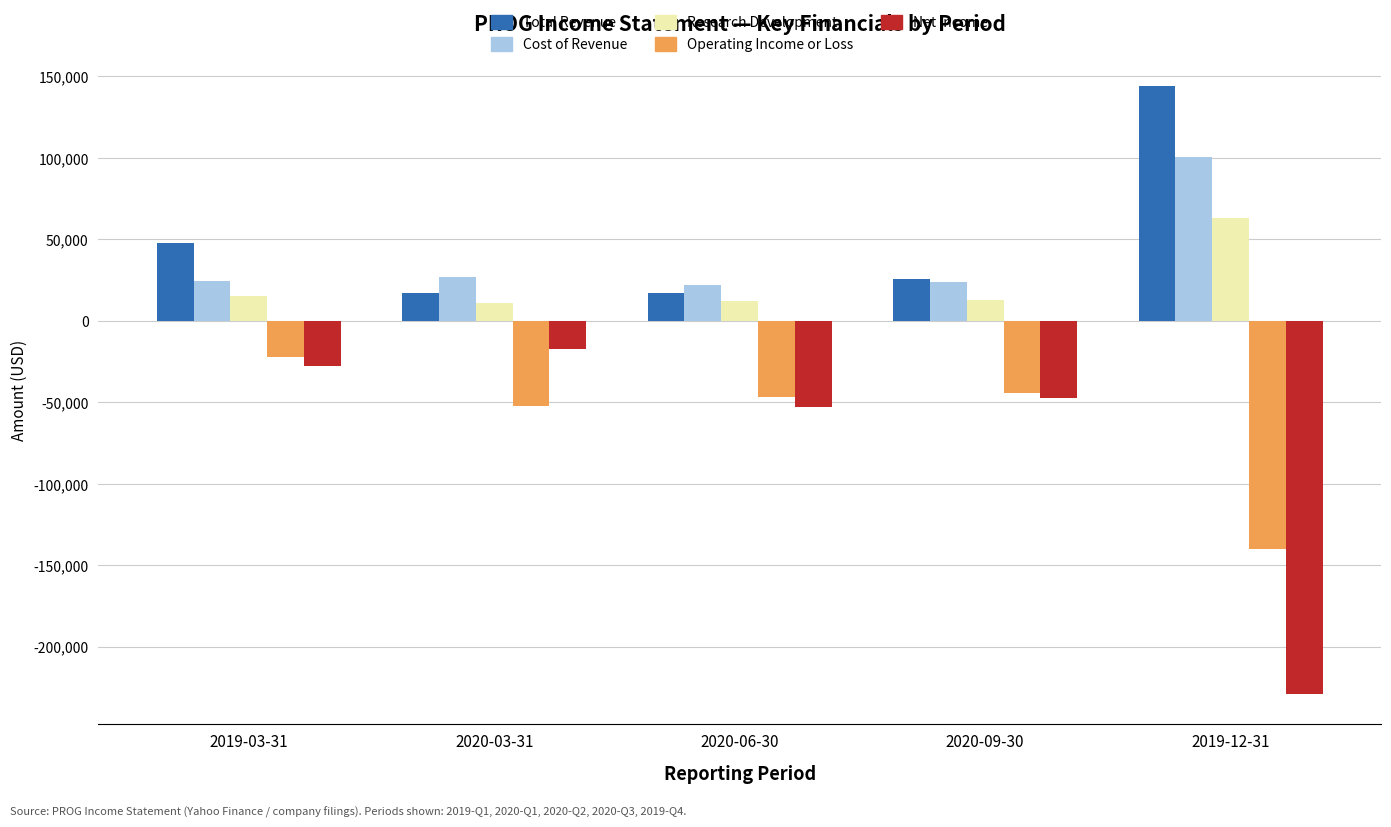

Which series has the widest spread of values?

Net Income